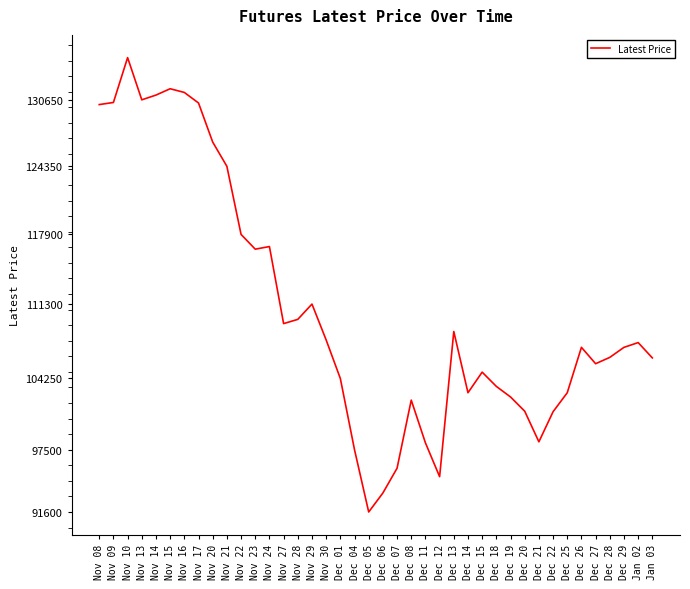

What is the difference between the second highest and second lowest values?

38300